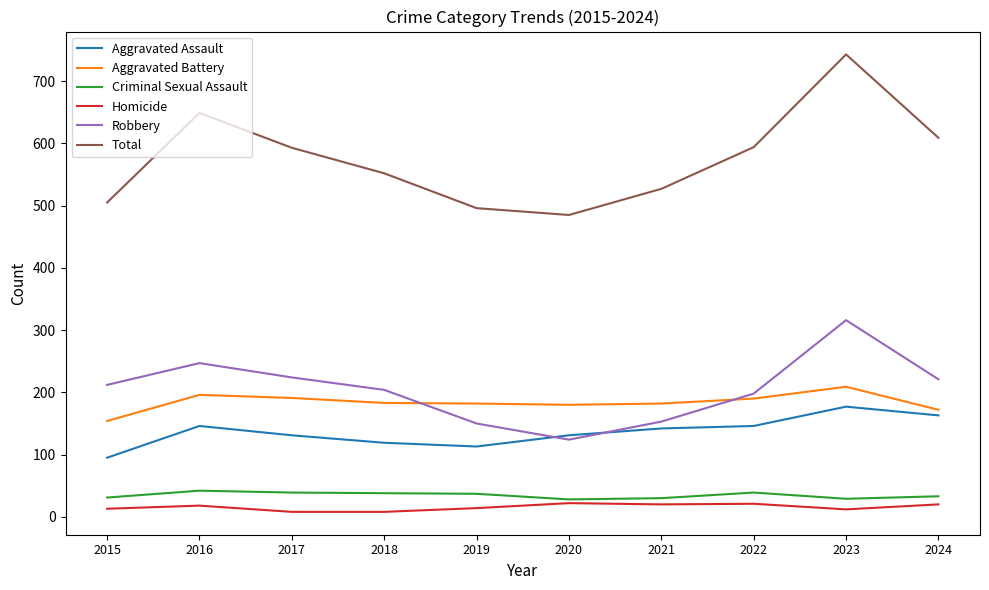

True or false: Robbery and Criminal Sexual Assault cross at least once.

False